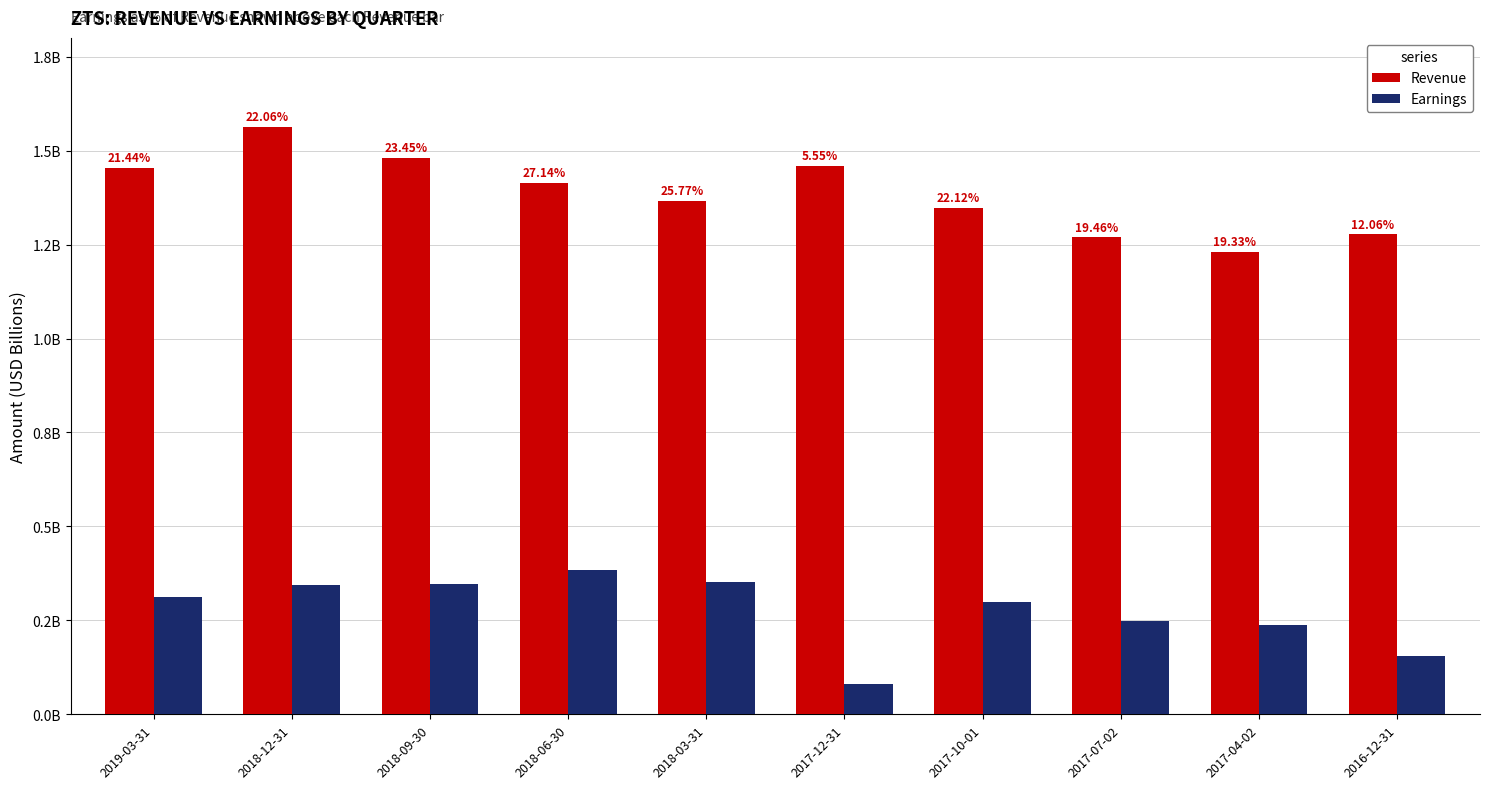

Is it true that Earnings equals 107195192 at 2017-12-31?

False